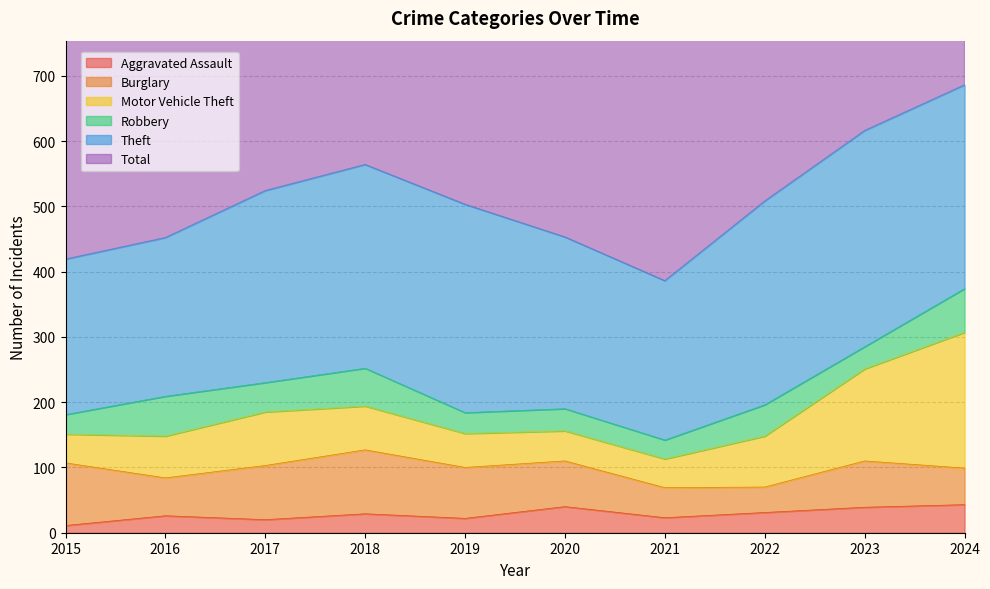

At how many categories does at least one series exceed 598?

3